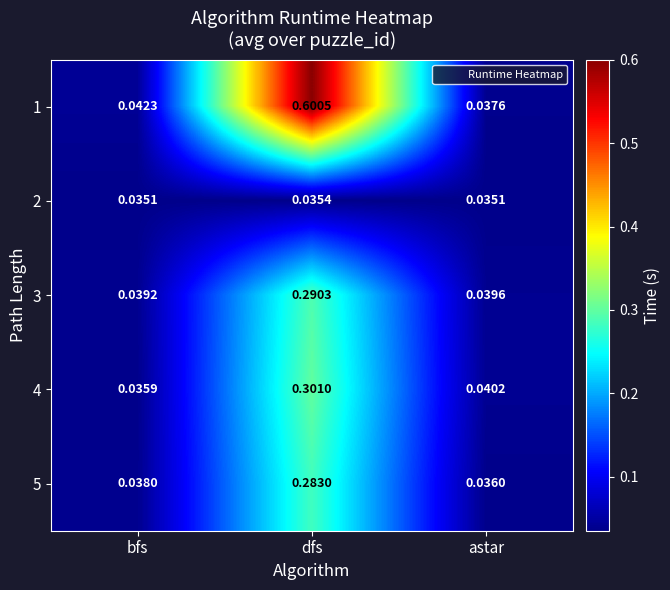

Which category has the highest value in the 4 series?

dfs